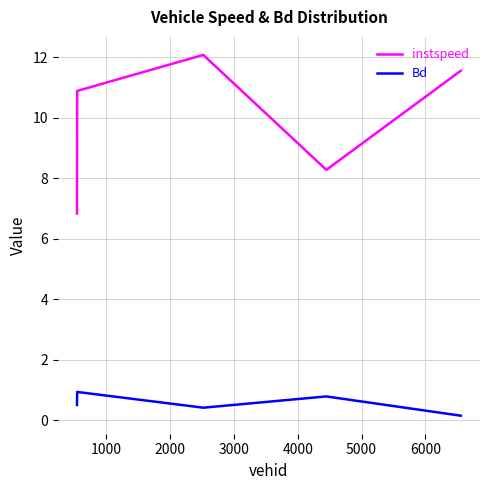

What is the difference between the maximum and second lowest values in the instspeed series?

3.8